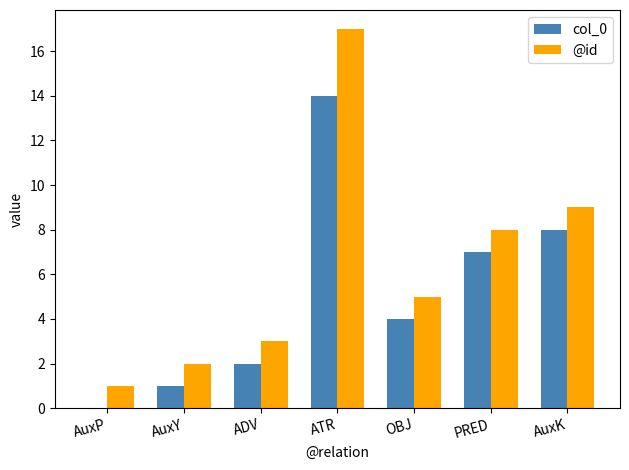

Is it true that @id equals 12 at PRED?

False